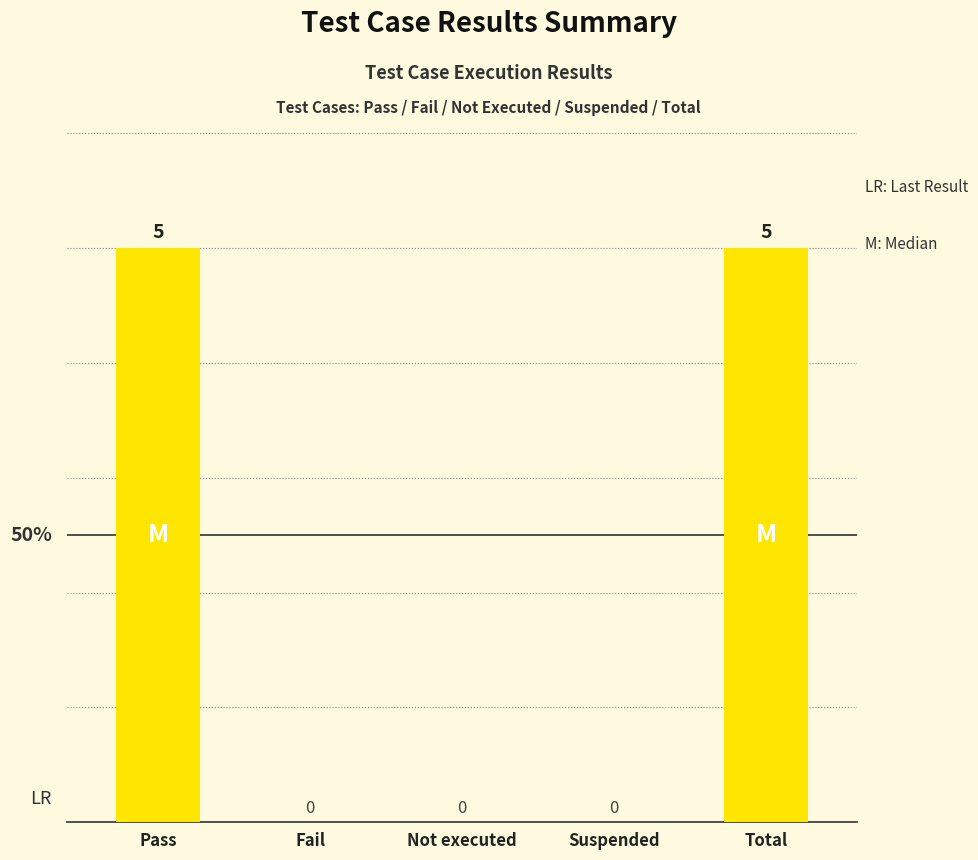

Reading left to right, list all the values displayed in this chart.

5	0	0	0	5